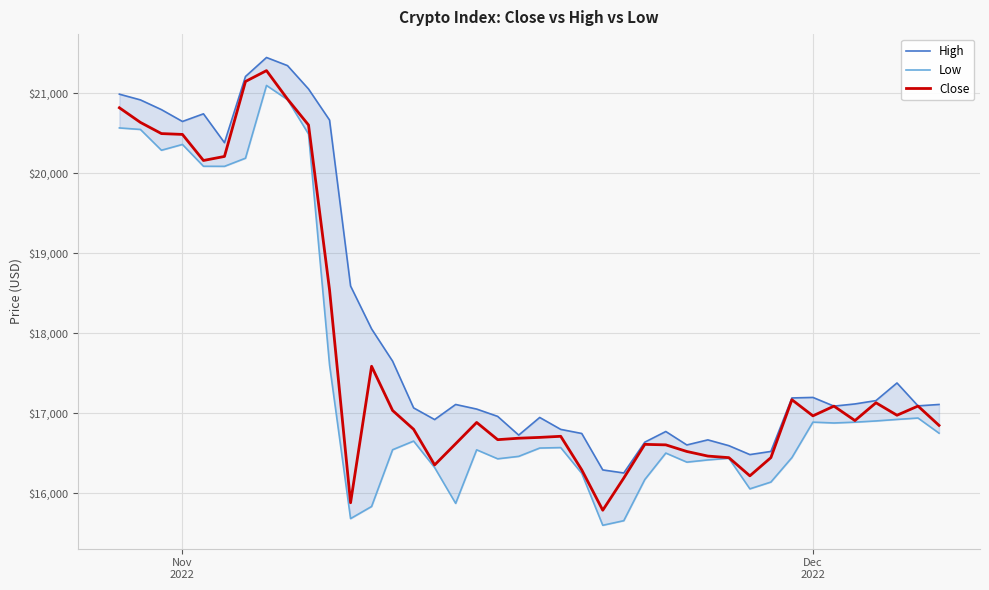

What is the difference between the second highest and minimum values in the Low series?

5321.1